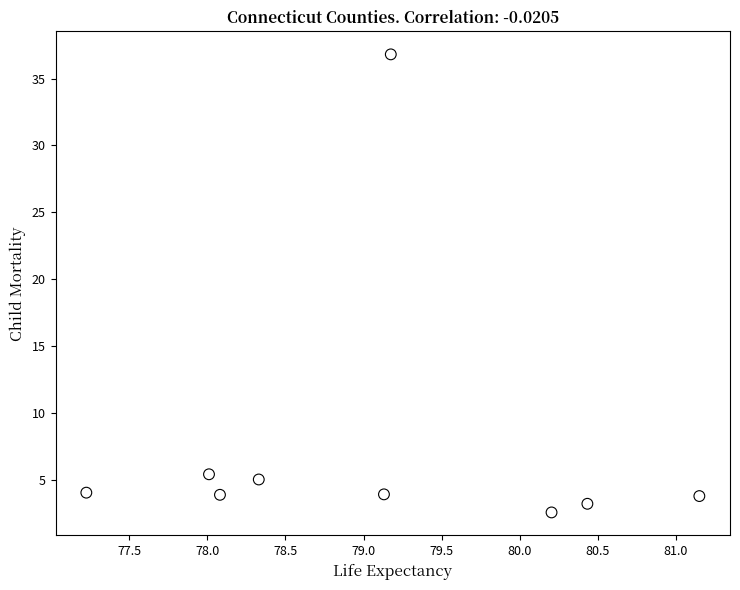

What Y value in the scatter plot is closest to 19?

5.4